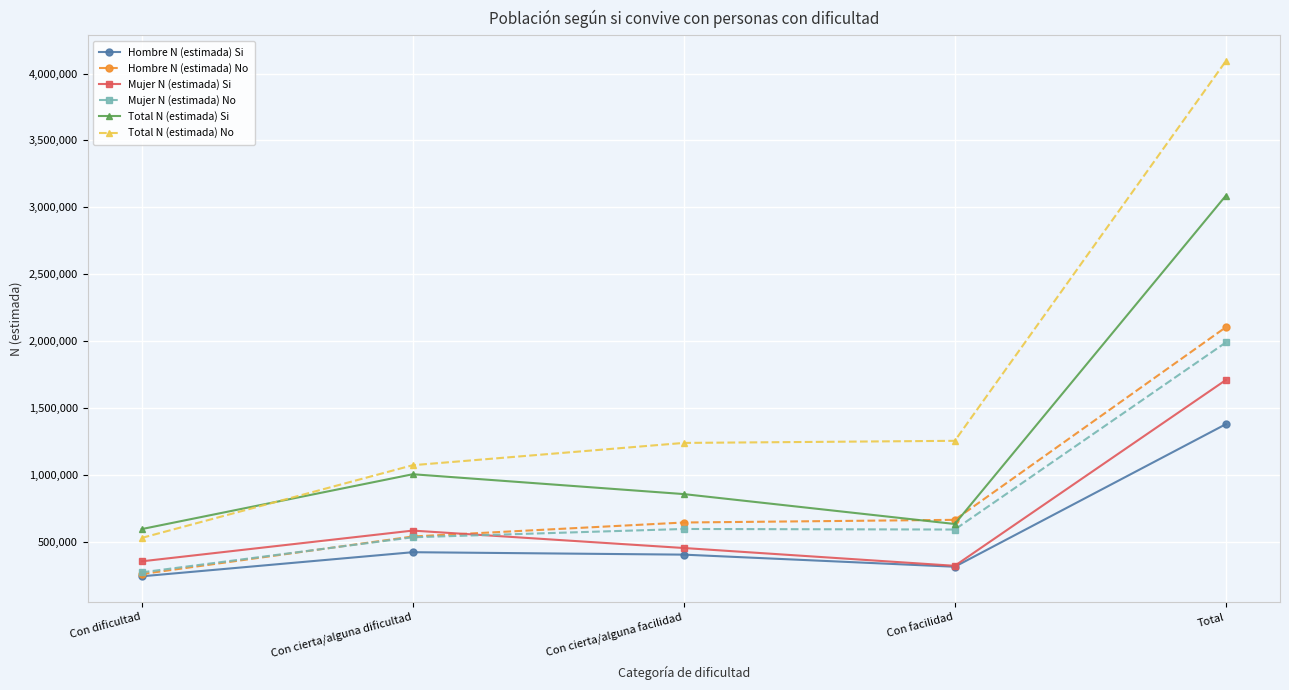

True or false: Total N (estimada) Si has more than 2 points higher than both neighbors.

False